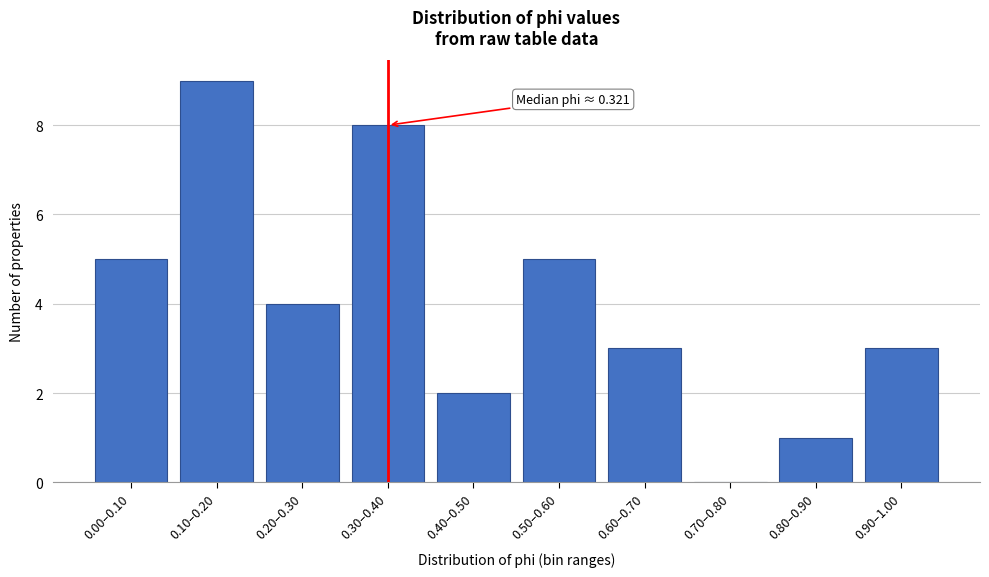

Reading left to right, transcribe all the data shown in this chart.

0.00–0.10=5	0.10–0.20=9	0.20–0.30=4	0.30–0.40=8	0.40–0.50=2	0.50–0.60=5	0.60–0.70=3	0.70–0.80=0	0.80–0.90=1	0.90–1.00=3